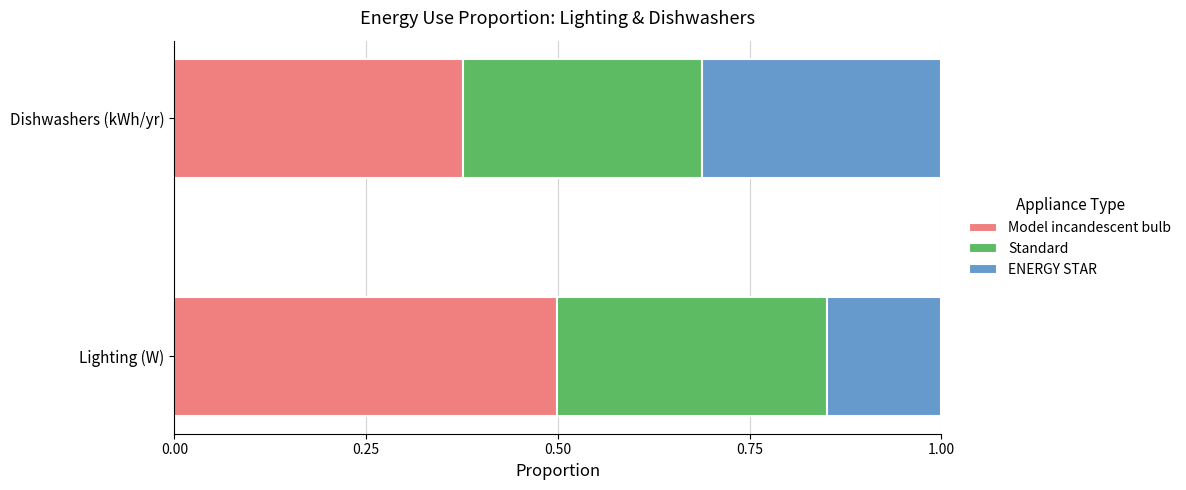

What is the total value across all series at Dishwashers (kWh/yr)?

1.0